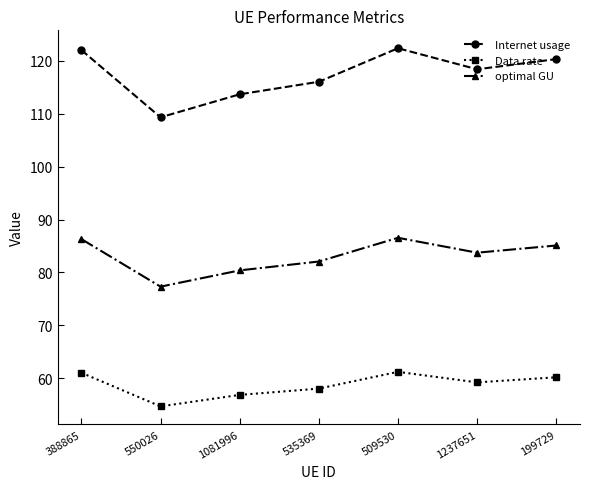

True or false: Internet usage and Data rate intersect in this chart.

False